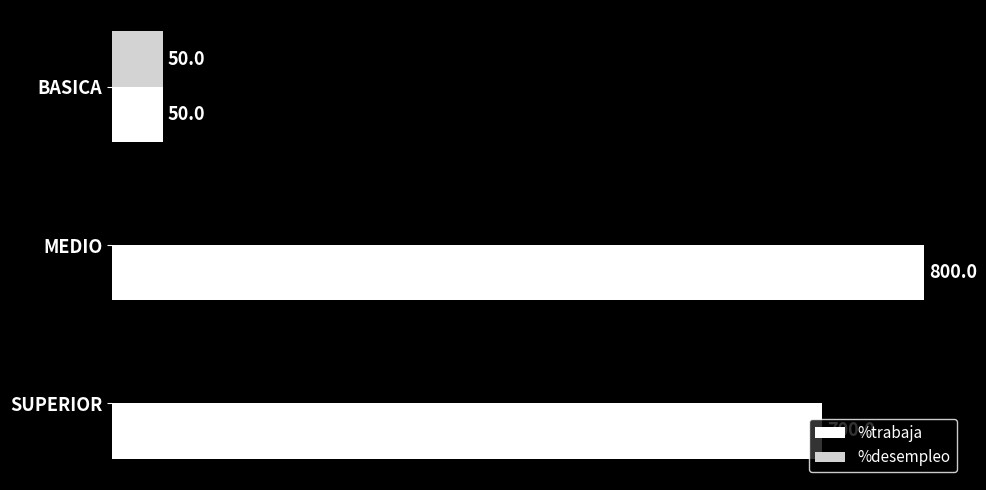

Which series has the widest spread of values?

%trabaja